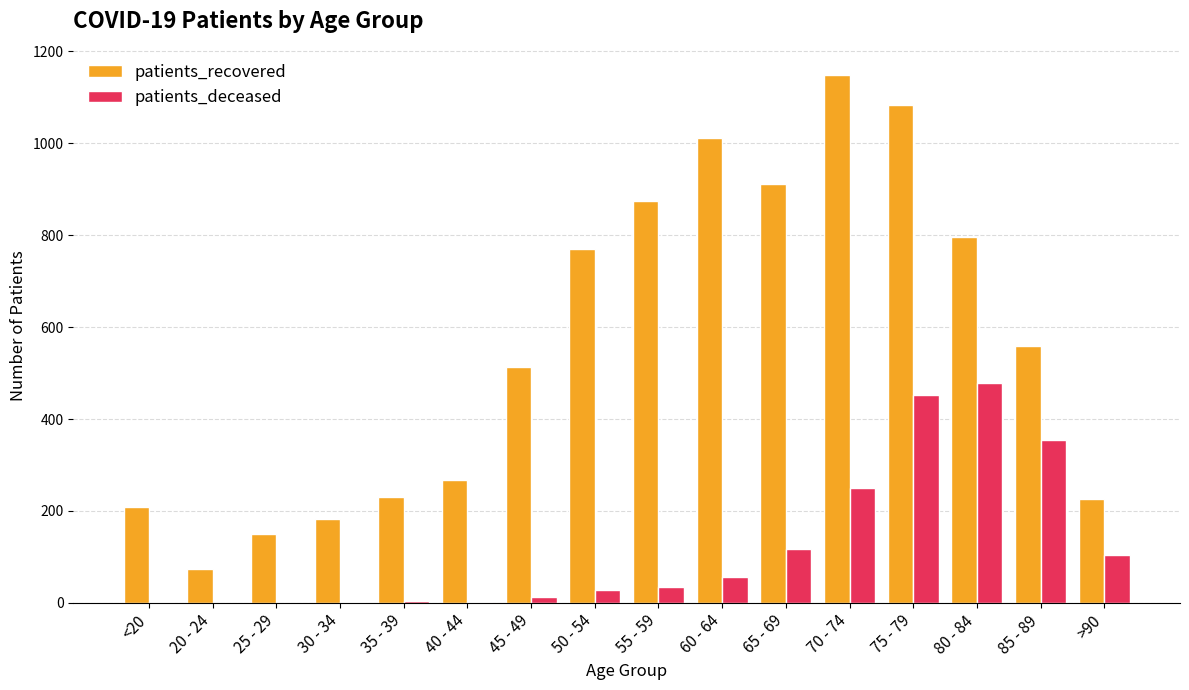

What is the sum of all patients_recovered values?

9003